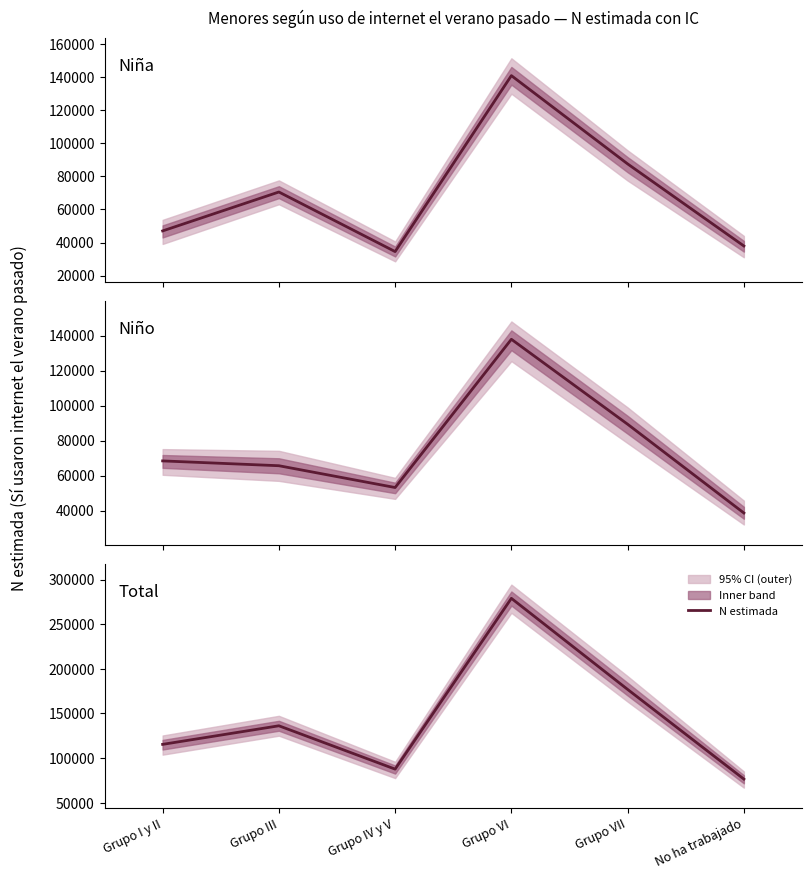

What is the sum of the values at Grupo IV y V and Grupo I y II?

203081